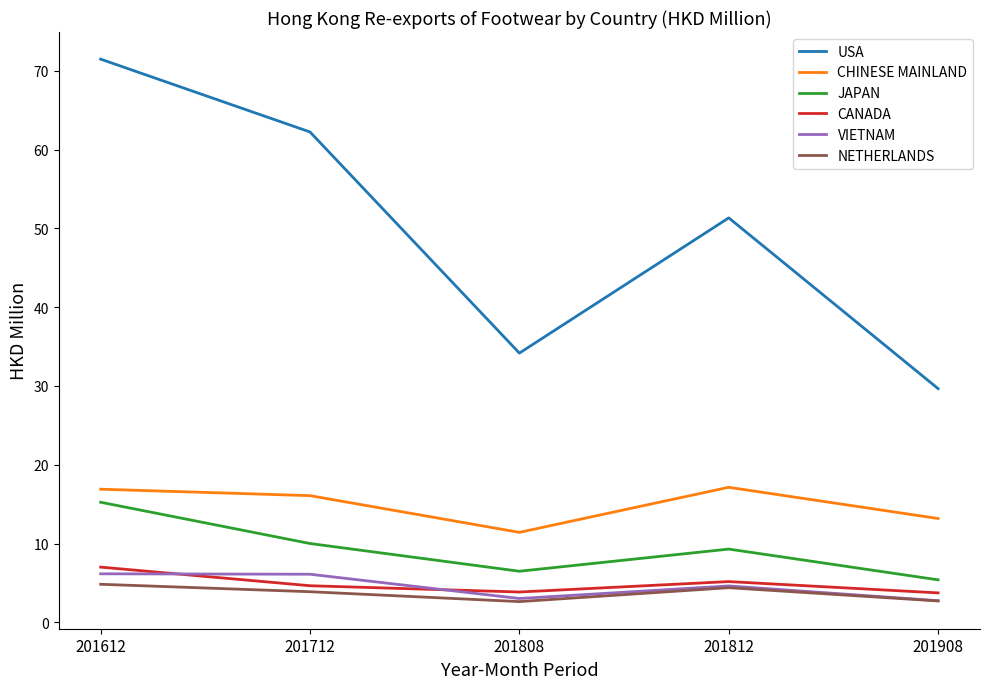

How many categories are shown in the chart?

5